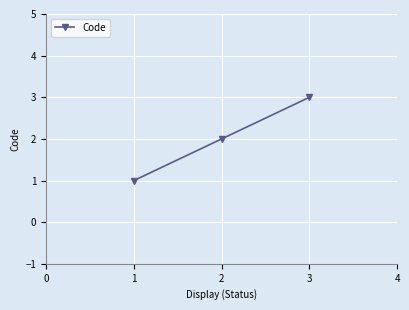

Reading left to right, list all the values displayed in this chart.

1	2	3